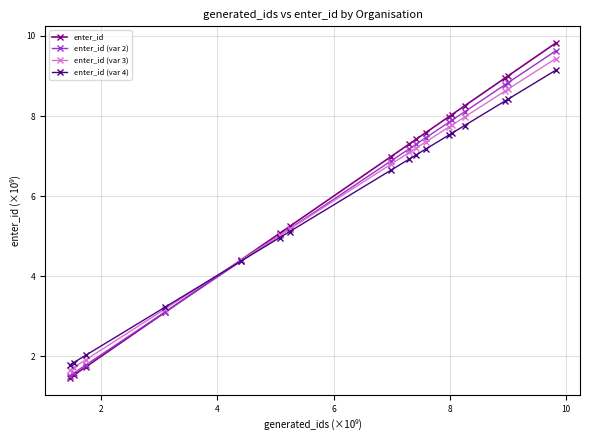

What is the difference between the second highest and minimum values in the enter_id (var 2) series?

7.3